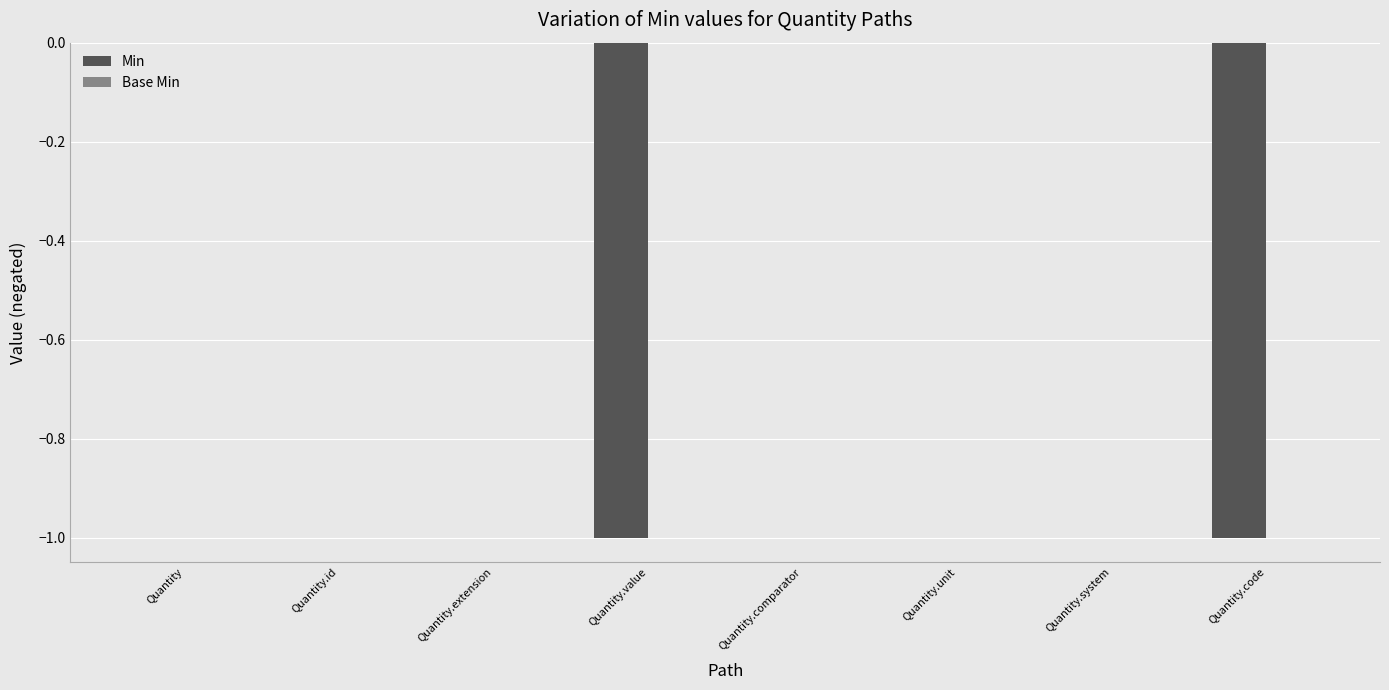

Which has a higher value, Quantity.extension or Quantity.value?

Quantity.extension